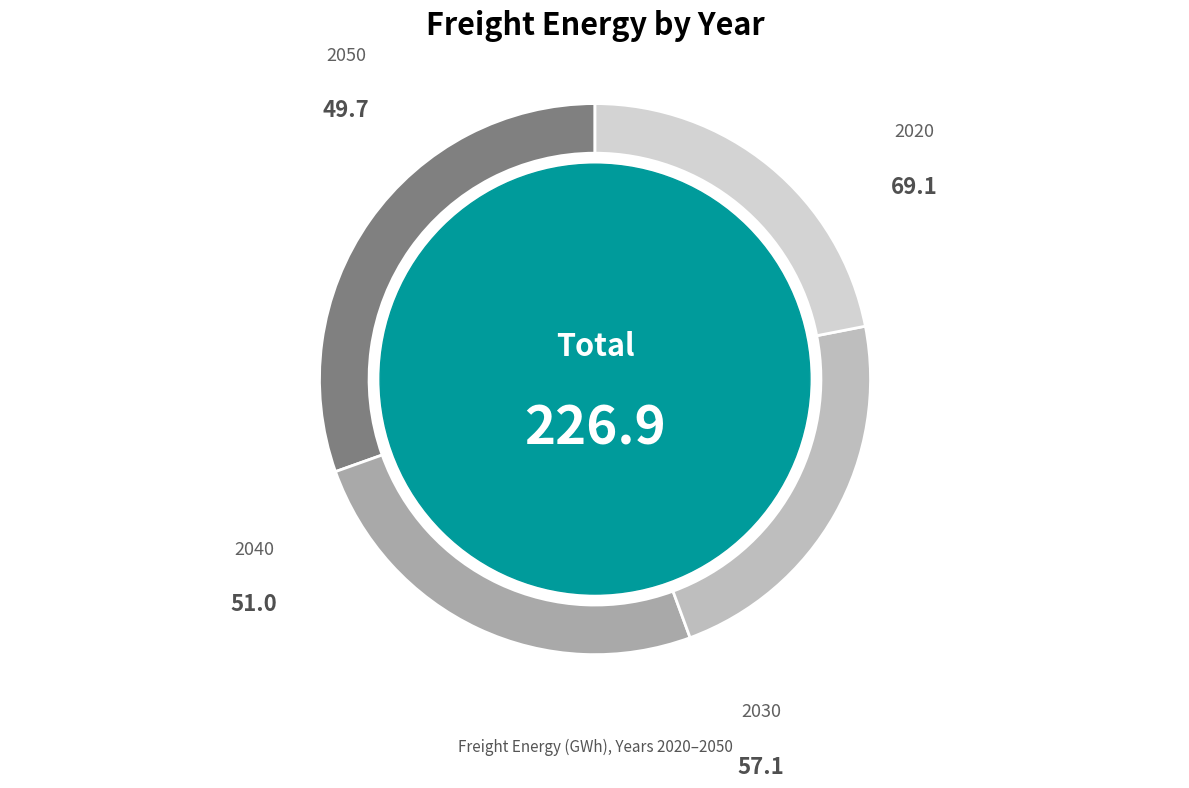

How many segments does this pie chart have?

4